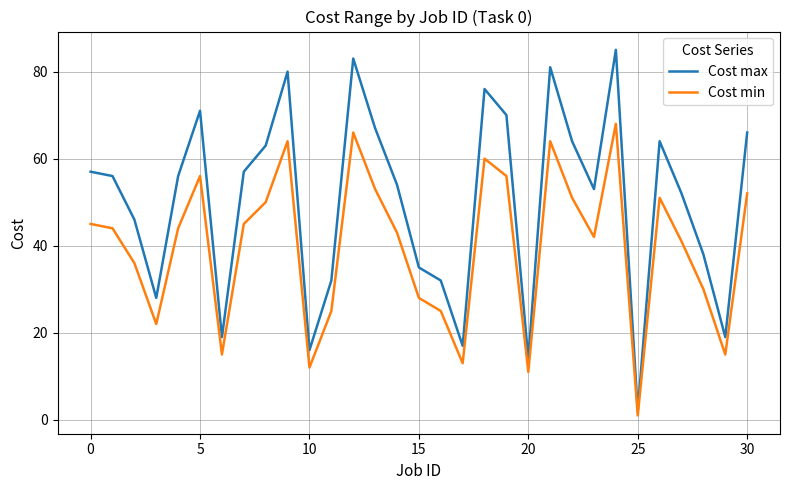

How many distinct data groups are displayed?

2